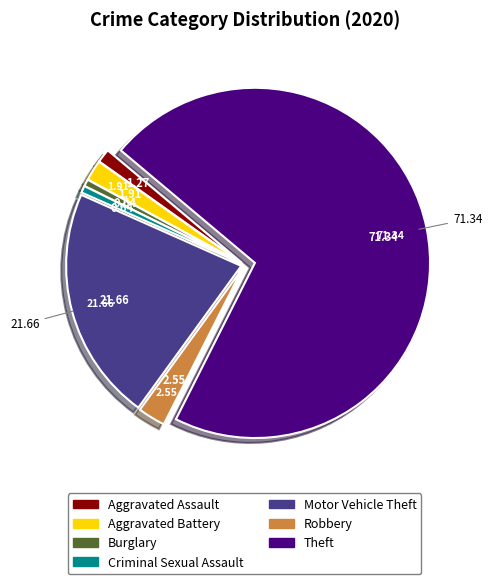

The Theft slice represents 71% of the pie. True or false?

True